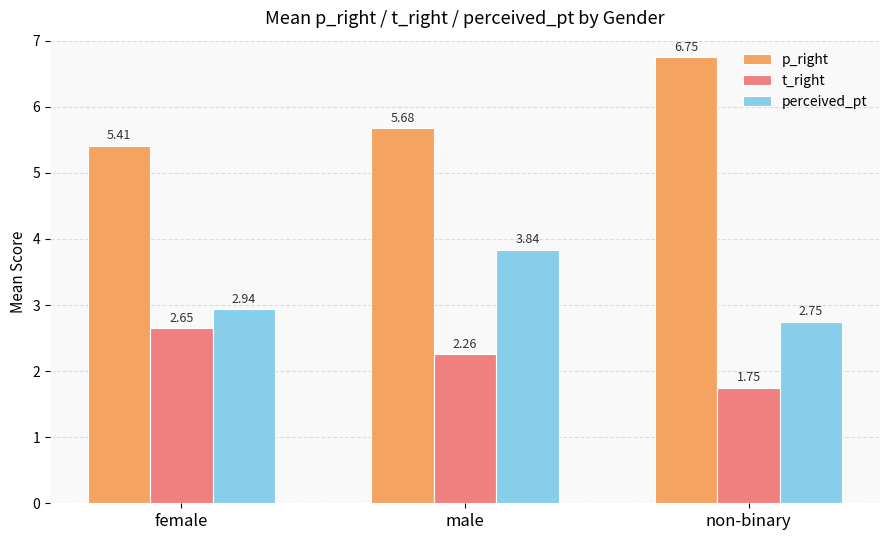

Rank the series by their maximum value, from highest to lowest.

p_right, perceived_pt, t_right